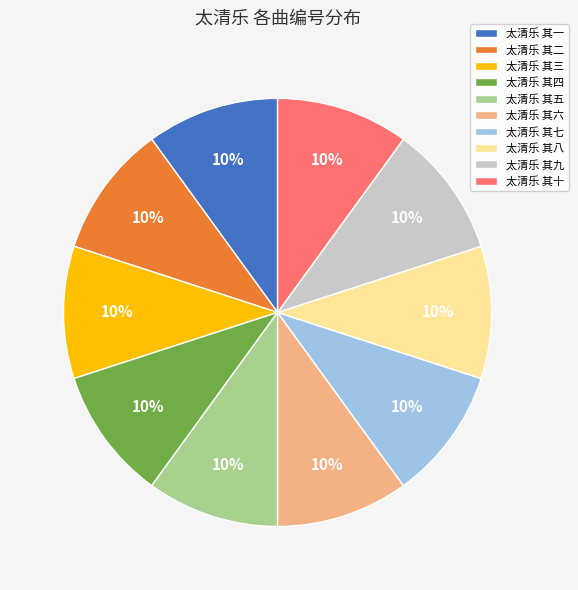

Is it true that 太清乐 其七 is 19% of the pie?

False